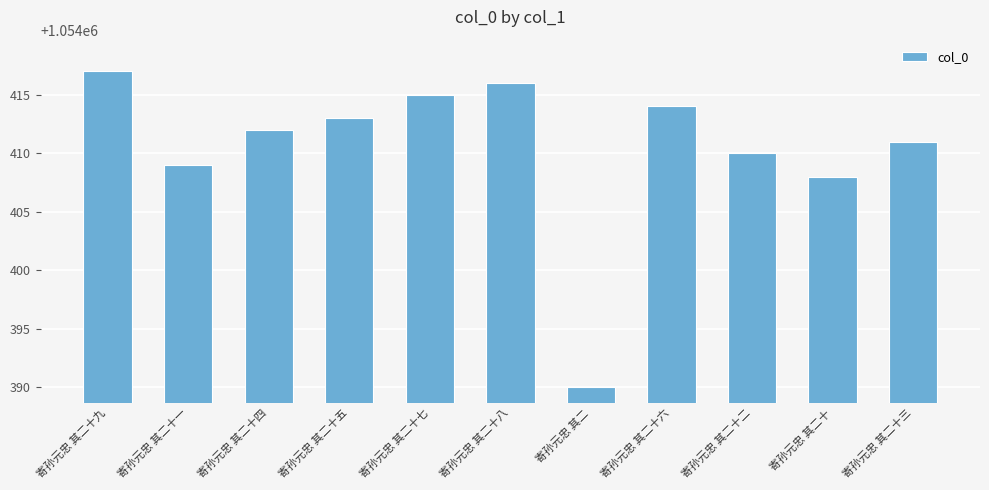

What is the label of the 10th bar from the left?

寄孙元忠 其二十